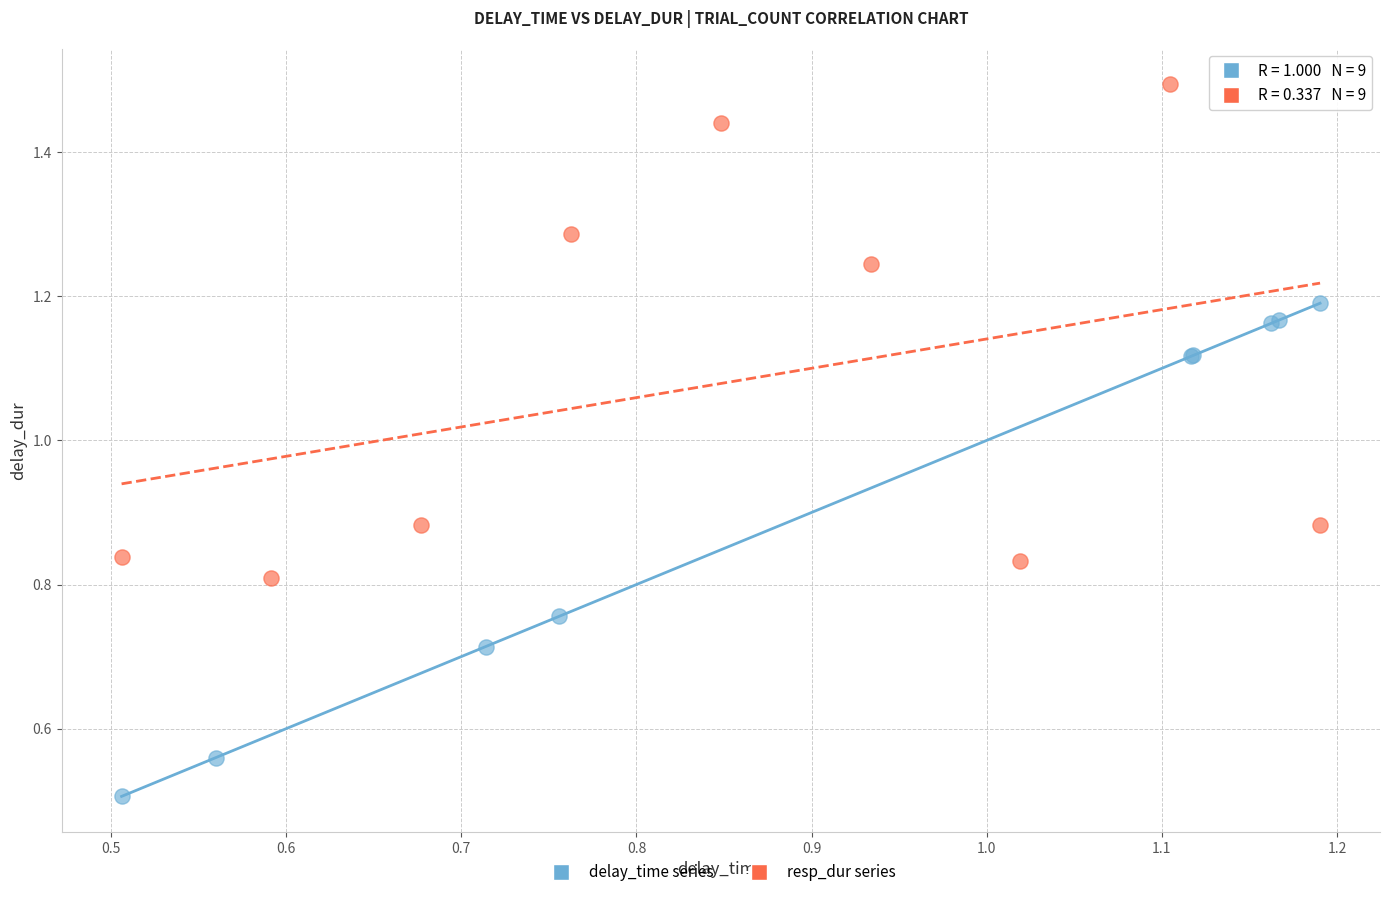

What are all the series names shown in the legend?

delay_time series, resp_dur series